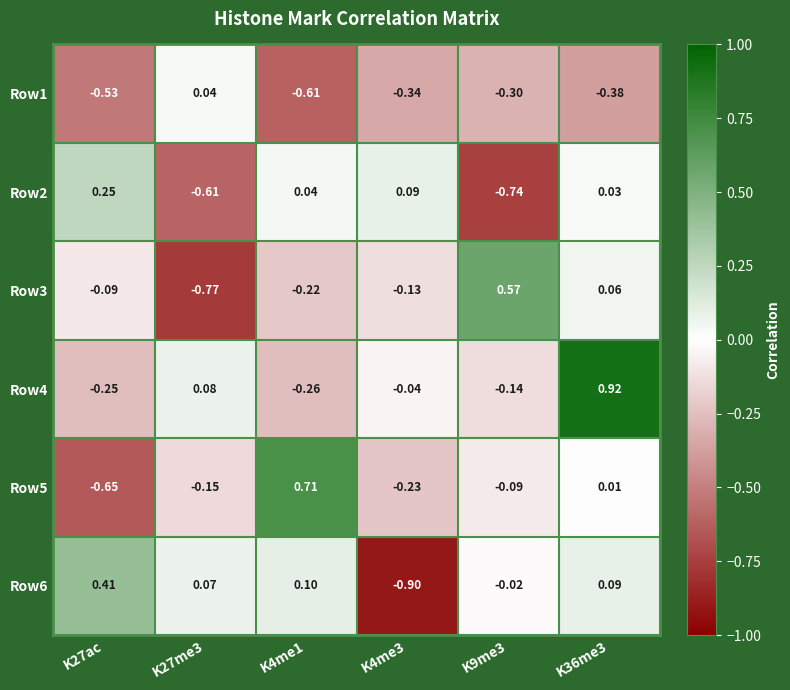

Is the value of Row2 at K9me3 greater than the value of Row4 at K36me3?

No